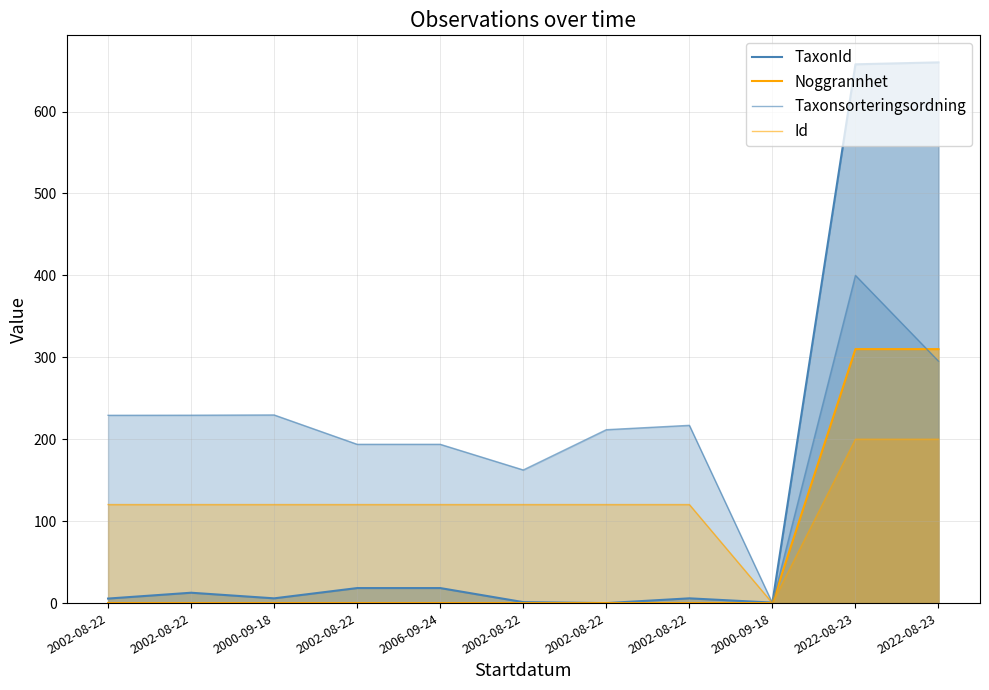

At which category does the chart reach its peak across all series?

2022-08-23